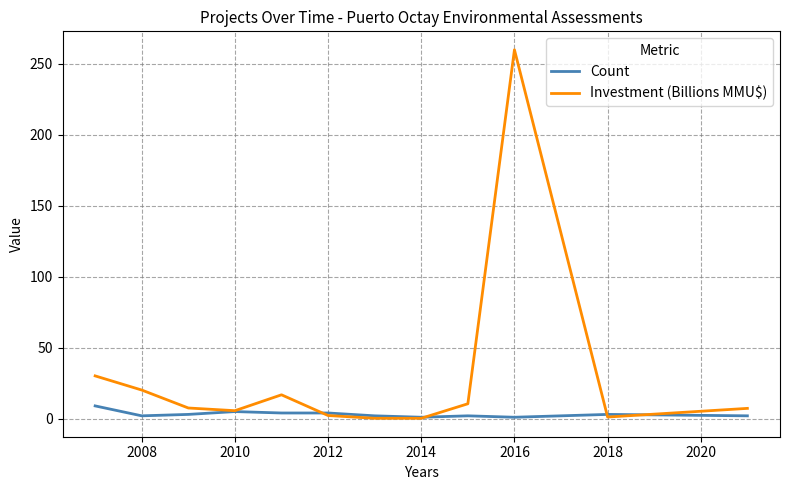

Which series has the largest total across all categories?

Investment (Billions MMU$)